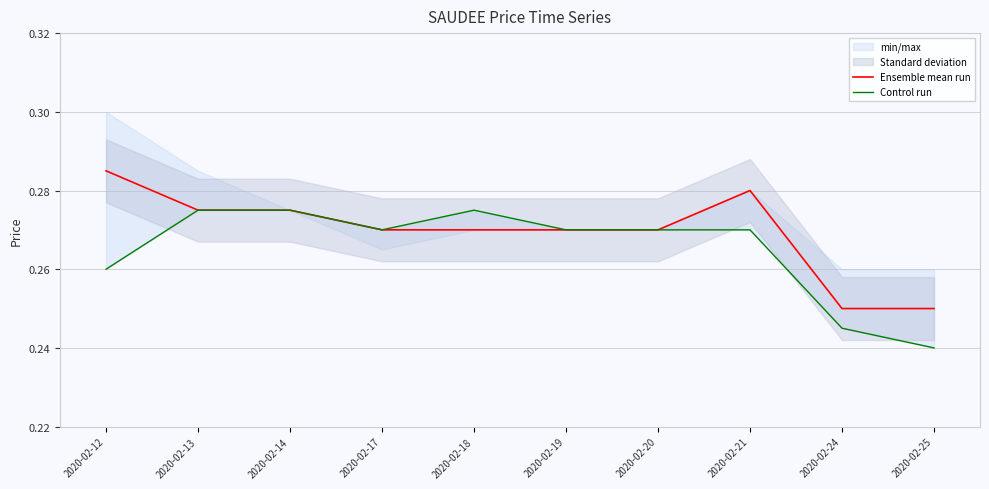

True or false: Ensemble mean run and Control run cross at least once.

False